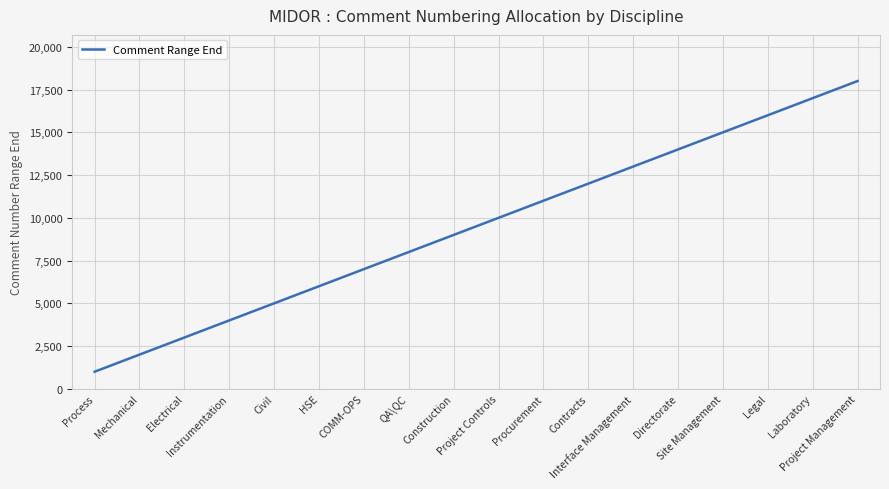

Rank the categories by value from lowest to highest.

Process, Mechanical, Electrical, Instrumentation, Civil, HSE, COMM-OPS, QA\QC, Construction, Project Controls, Procurement, Contracts, Interface Management, Directorate, Site Management, Legal, Laboratory, Project Management